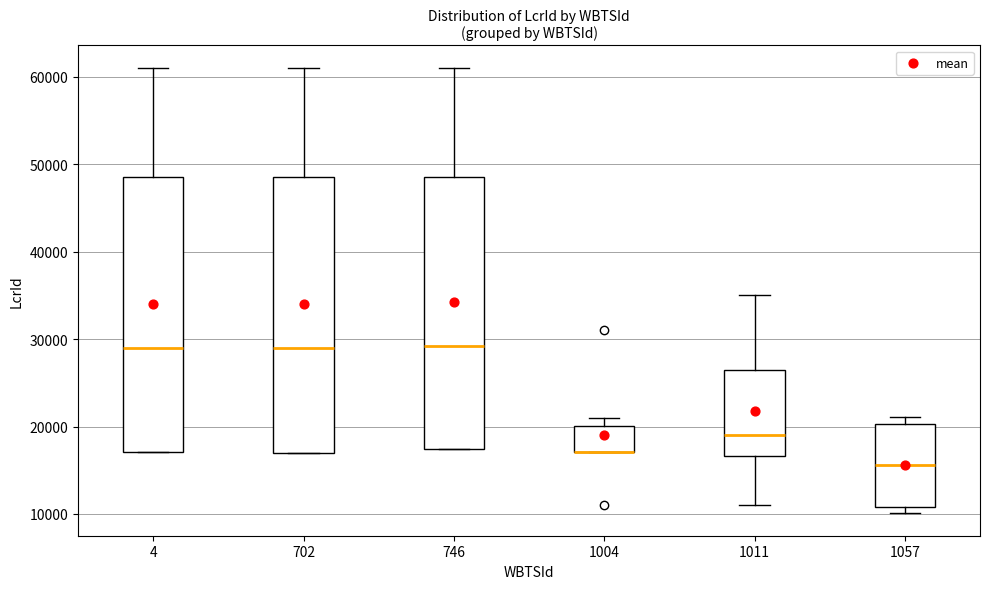

Reading left to right, read every box against the y-axis: the position of its median line, the range the box covers, and the ends of its whiskers. The values are not printed on the chart, so give them approximately, as read against the axis.

4: median 29000, box 17000 to 49000, whiskers 17000 to 61000
702: median 29000, box 17000 to 49000, whiskers 17000 to 61000
746: median 29000, box 17000 to 49000, whiskers 17000 to 61000
1004: median 17000 (drawn on the box's lower edge), box 17000 to 20000, whiskers 17000 to 21000
1011: median 19000, box 17000 to 27000, whiskers 11000 to 35000
1057: median 16000, box 11000 to 20000, whiskers 10000 to 21000